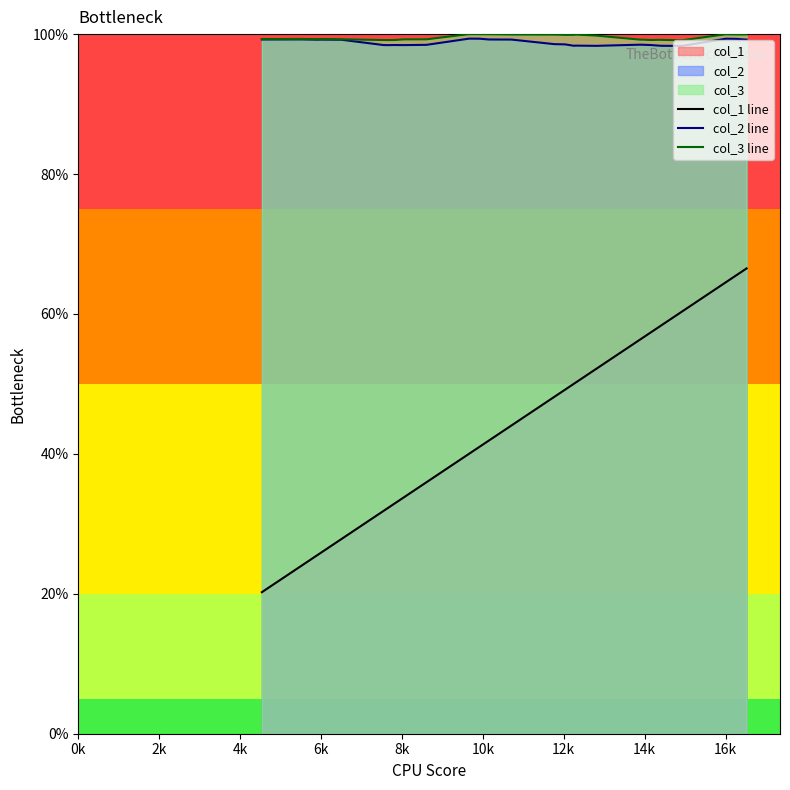

What is the minimum value shown in the chart?

20.2